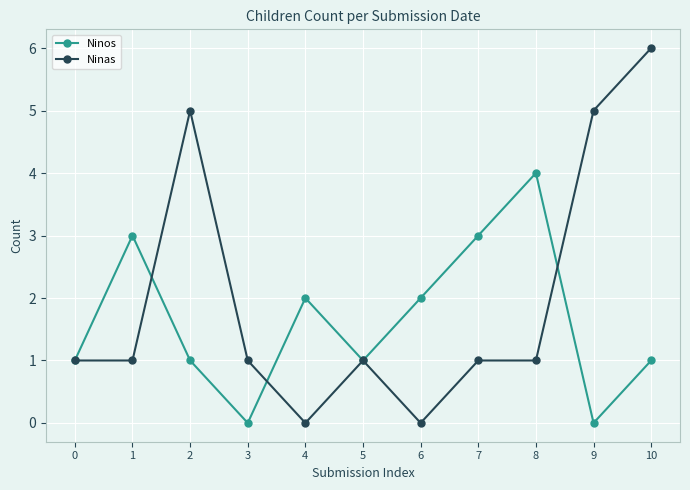

How many lines are shown in the chart?

2